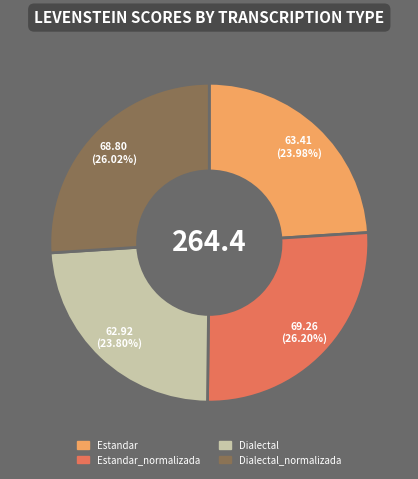

Does any single category account for the majority?

No